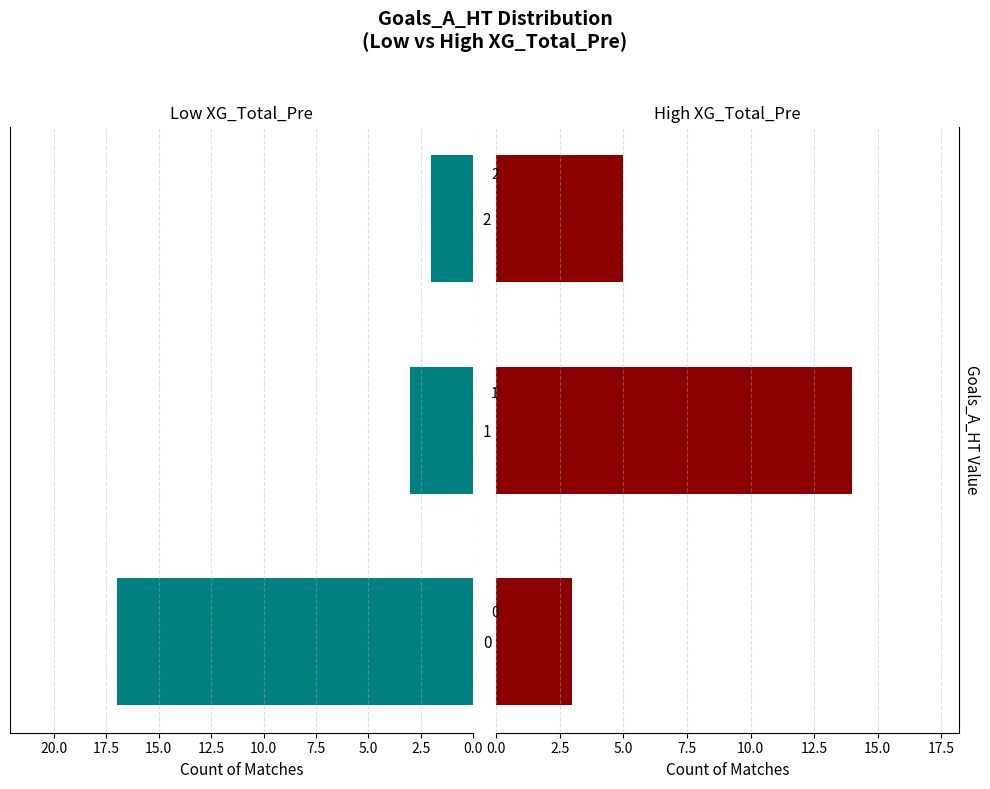

What is the value of the XG_Total_Pre ≤ median bar at the 1st from the left?

17